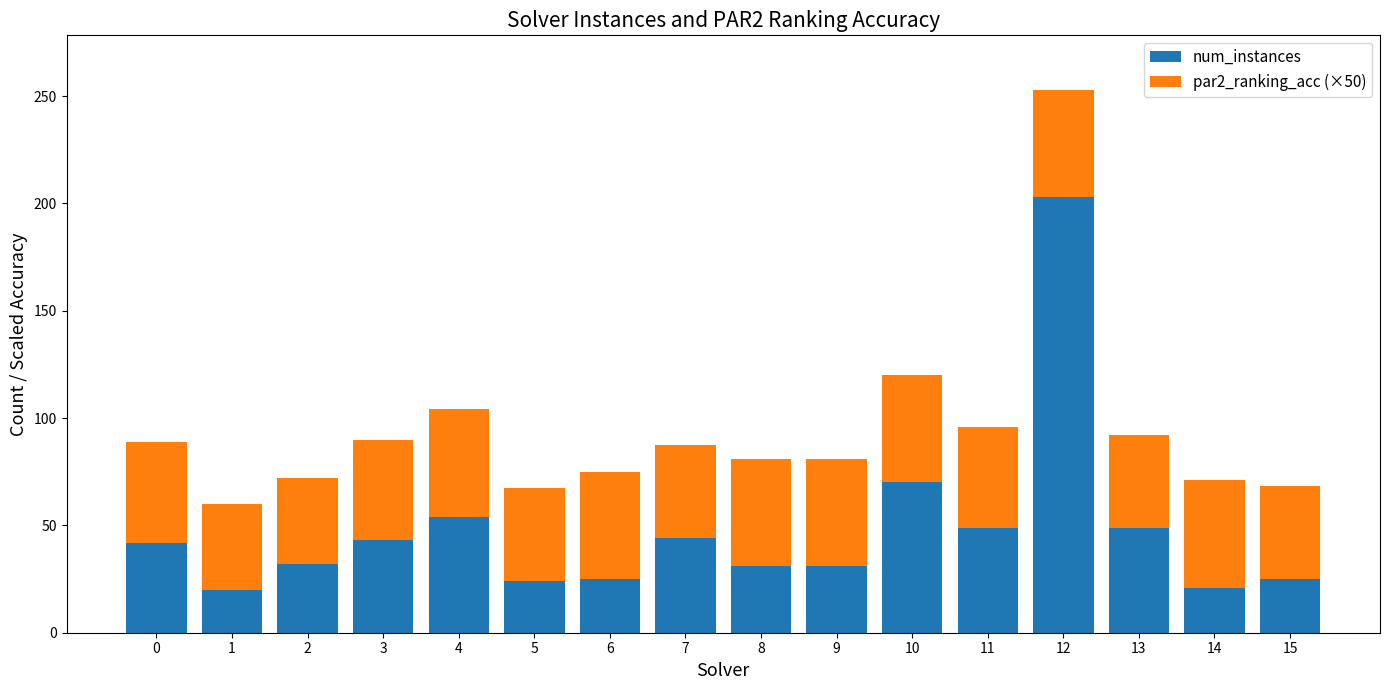

What is the difference between the num_instances values at 0 and 5?

18.0